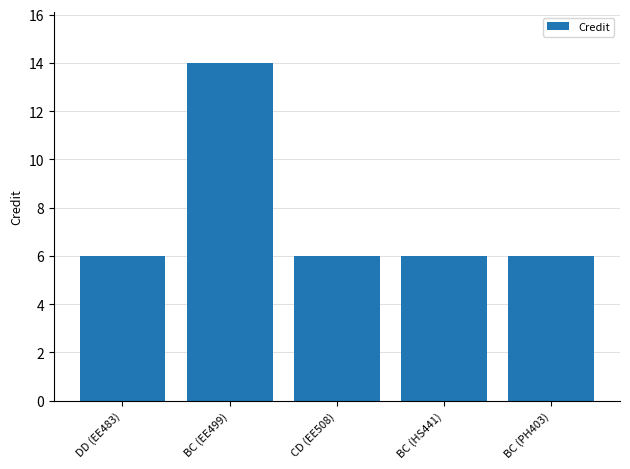

What is the value of the 5th bar from the left?

6